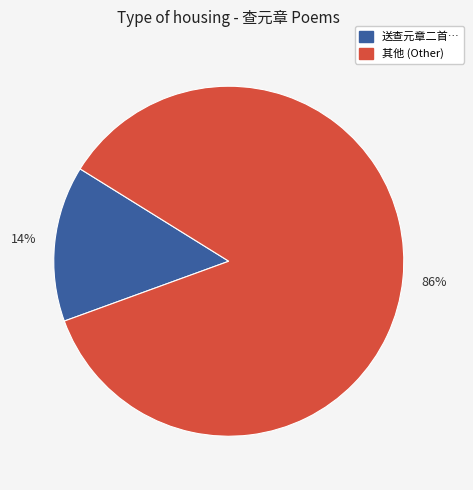

Is there any slice that represents more than half of the pie?

Yes